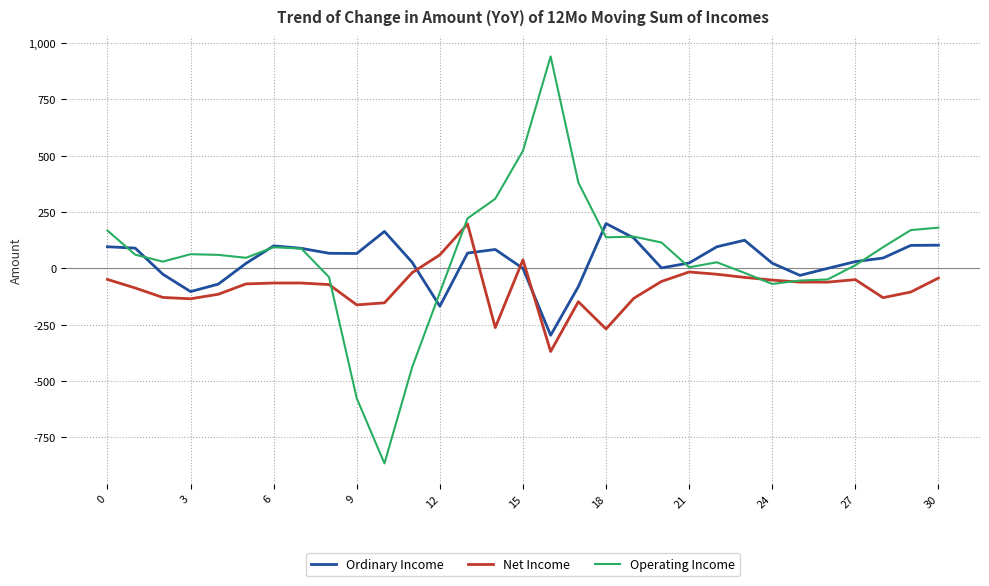

What is the maximum value for Ordinary Income?

199